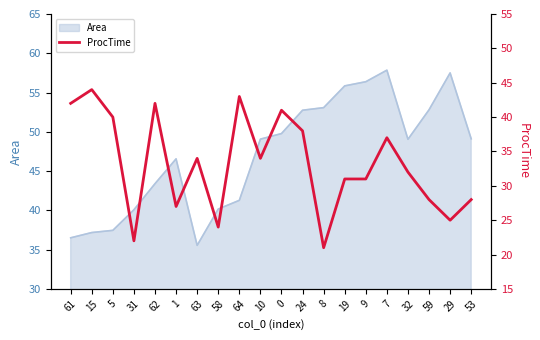

How many categories are shown in the chart?

20